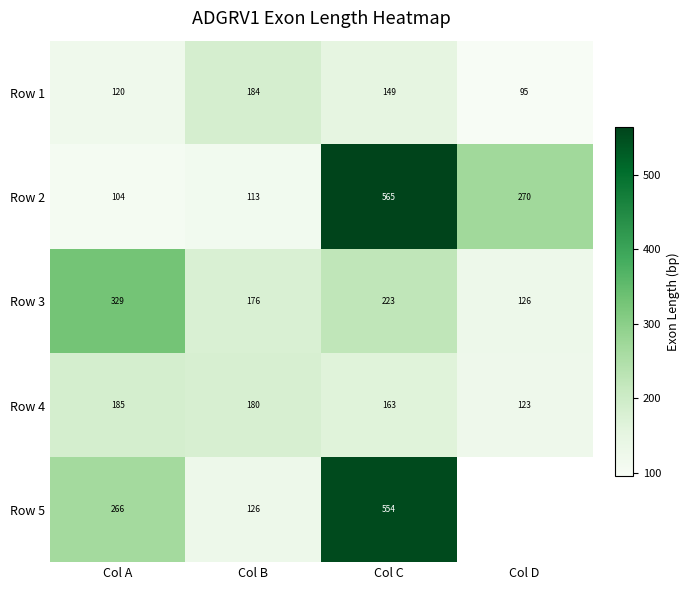

Which category has the highest value in the Row 4 series?

Col A